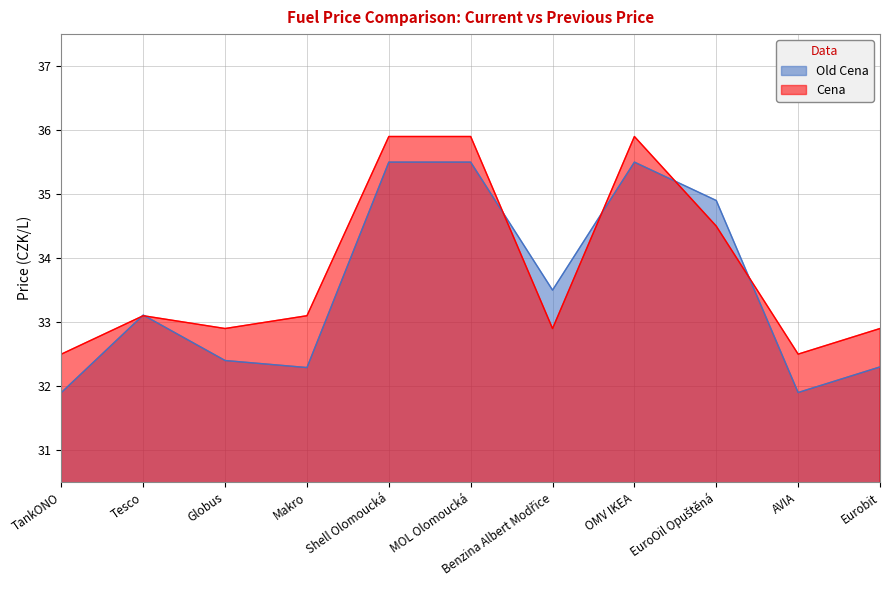

Which series has the largest total across all categories?

Cena